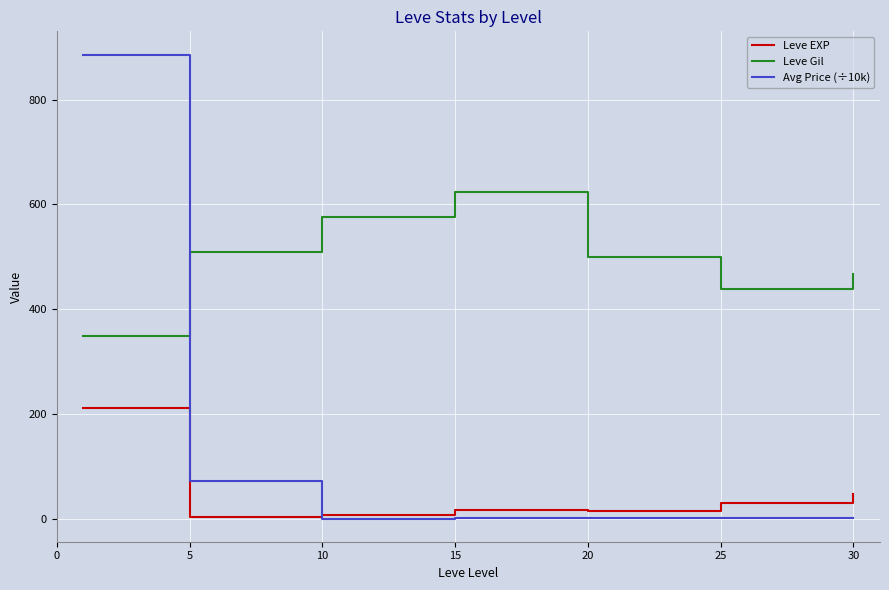

After their last crossing, which series has the higher values: Avg Price (÷10k) or Leve EXP?

Leve EXP